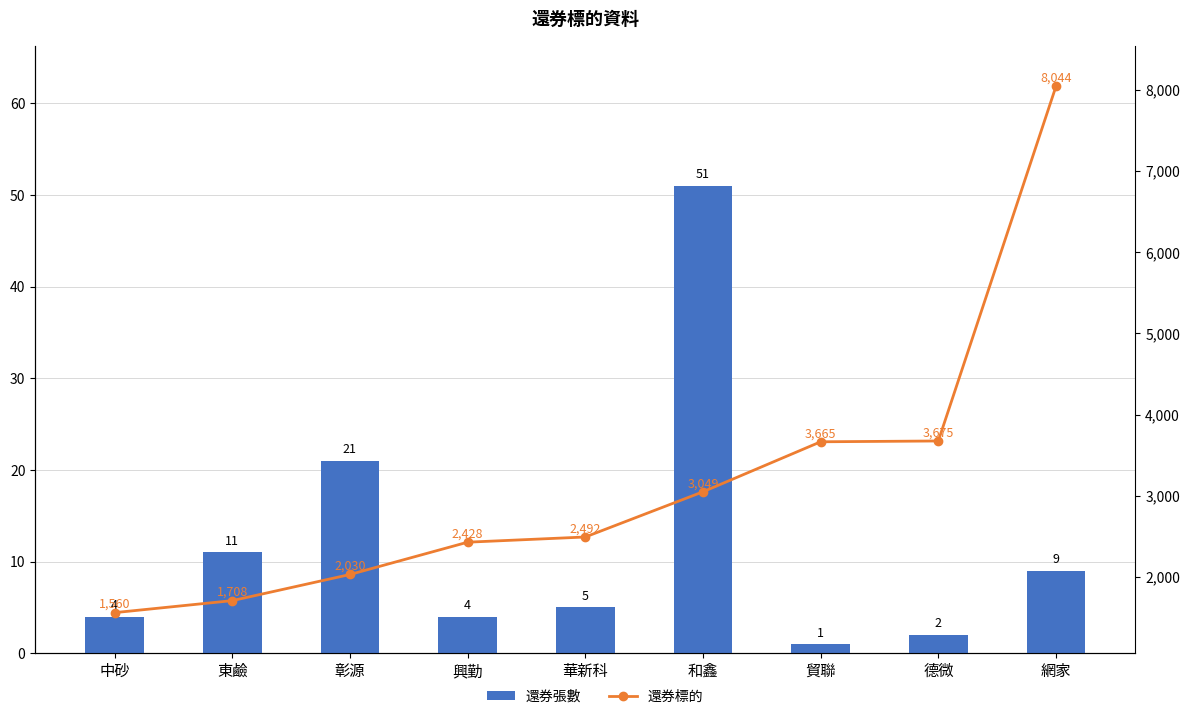

Is the value of 還券標的 at 興勤 greater than the value of 還券張數 at 華新科?

Yes